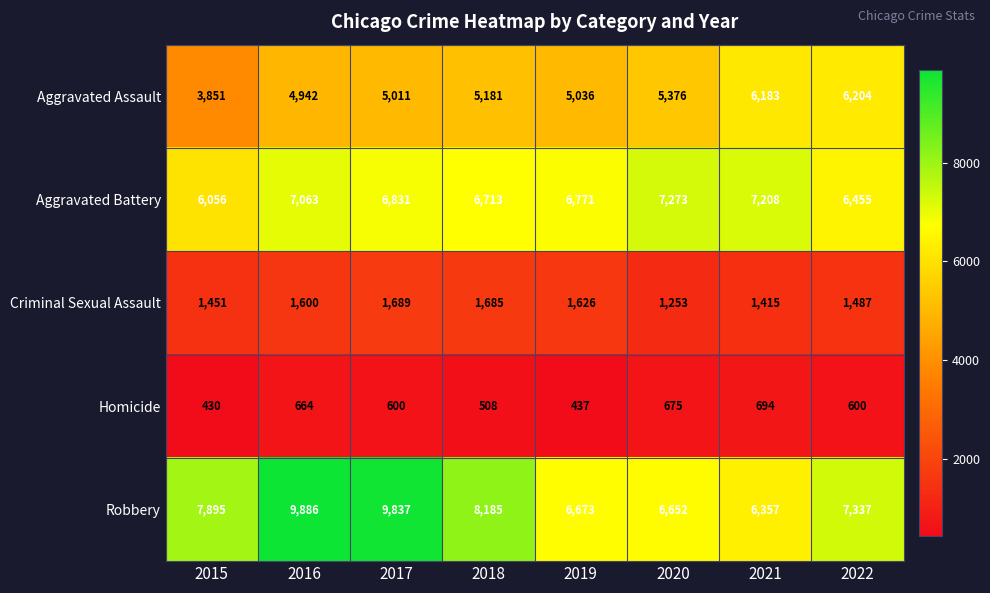

The value of Criminal Sexual Assault at 2021 is 1914. True or false?

False